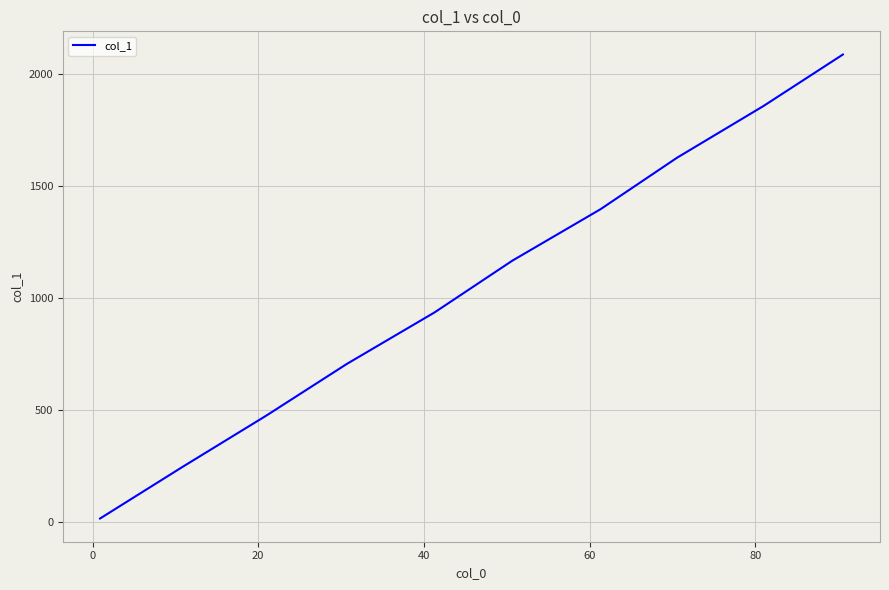

What is the maximum value shown in the chart?

2086.2